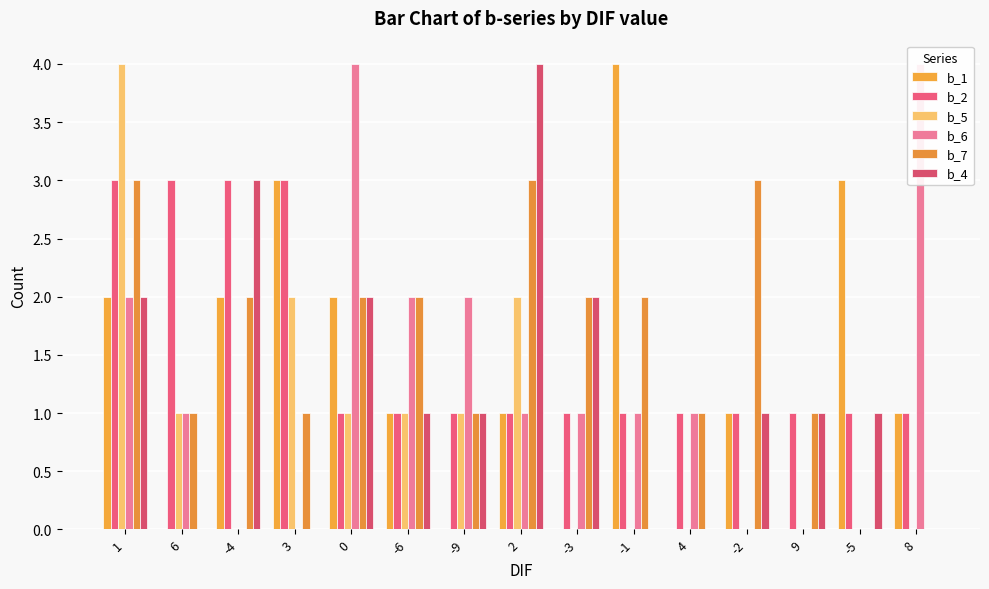

Rank the categories by b_6 value from highest to lowest.

0, 8, 1, -6, -9, 6, 2, -3, -1, 4, -4, 3, -2, 9, -5